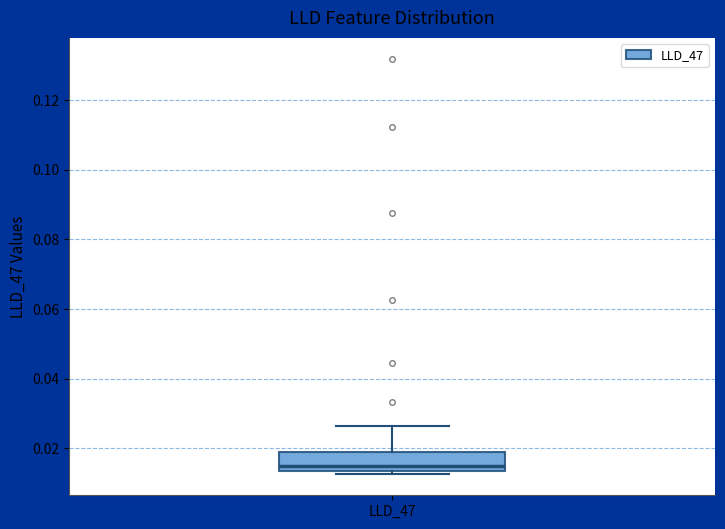

Where does the upper whisker of the box for LLD_47 end on the y-axis? The values are not printed on the chart, so give them approximately, as read against the axis.

0.026